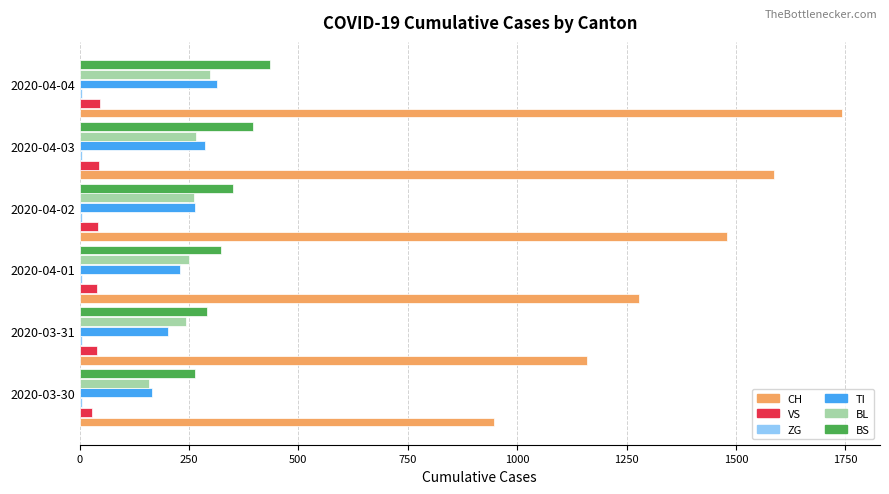

At which category does the chart reach its peak across all series?

2020-04-04